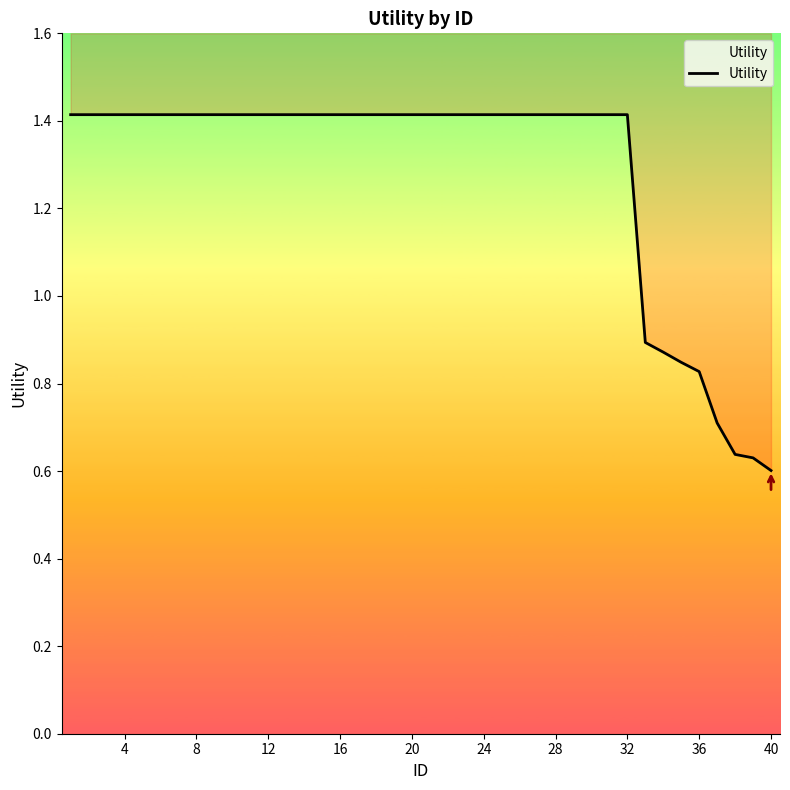

How many data points does each series have?

40